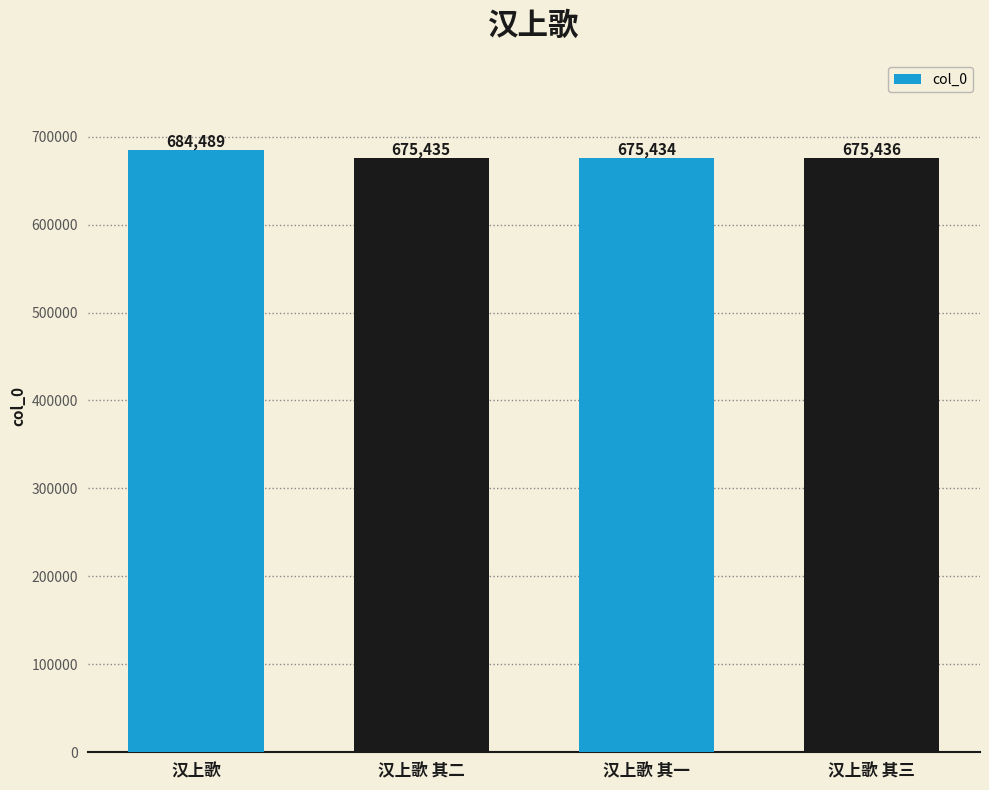

What is the value of the 4th bar from the left?

675436